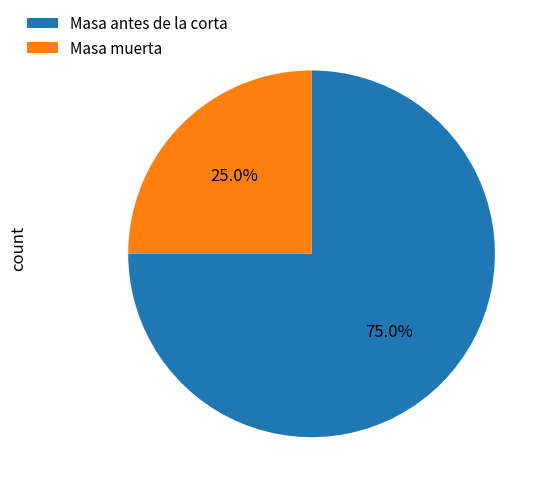

What is the total percentage of Masa muerta and Masa antes de la corta?

100.0%